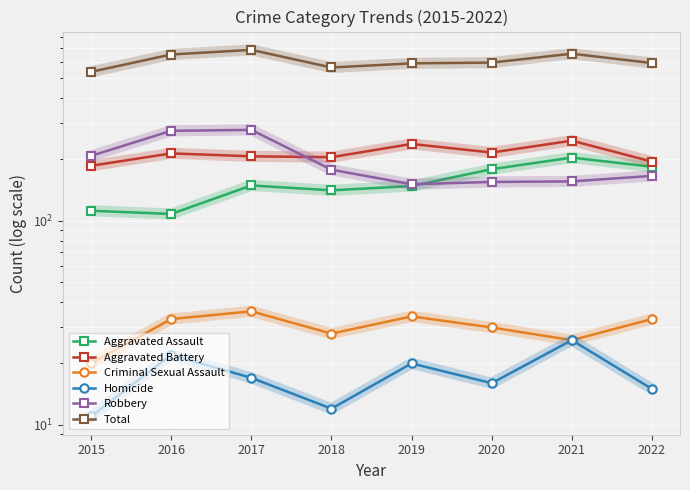

True or false: Total and Robbery intersect in this chart.

False